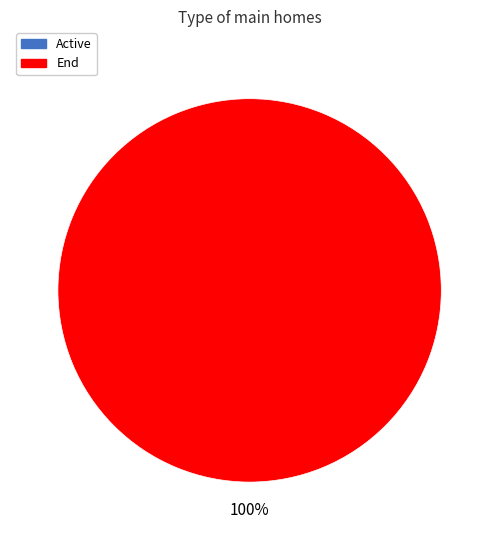

Which slice is the smallest?

Active